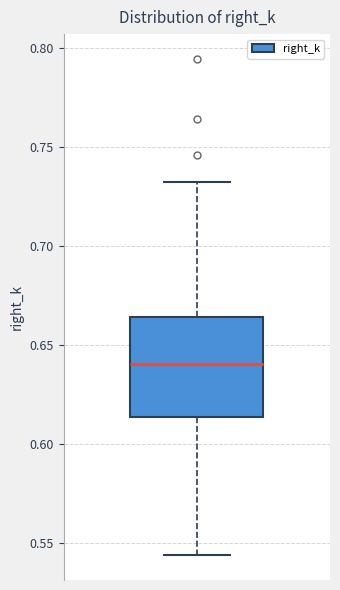

Where does the upper whisker of the box end on the y-axis? The values are not printed on the chart, so give them approximately, as read against the axis.

0.730